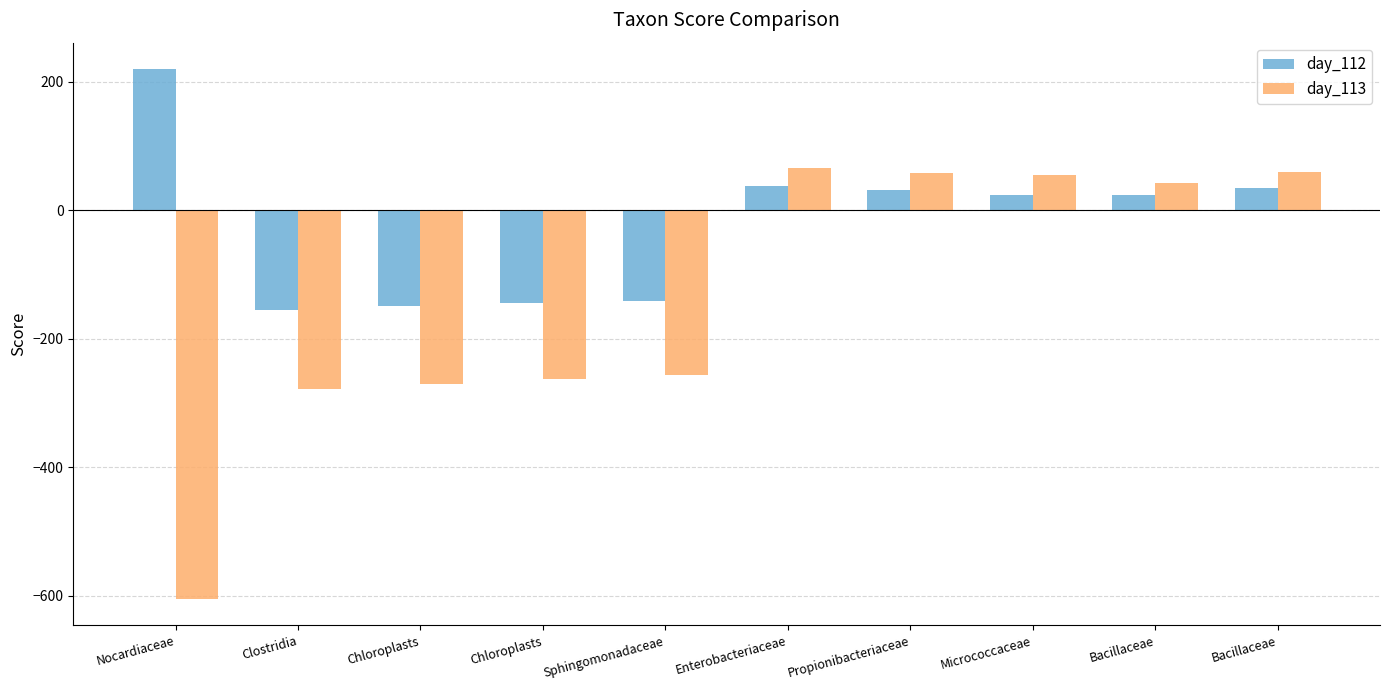

Between Propionibacteriaceae and Micrococcaceae, which is larger?

Propionibacteriaceae